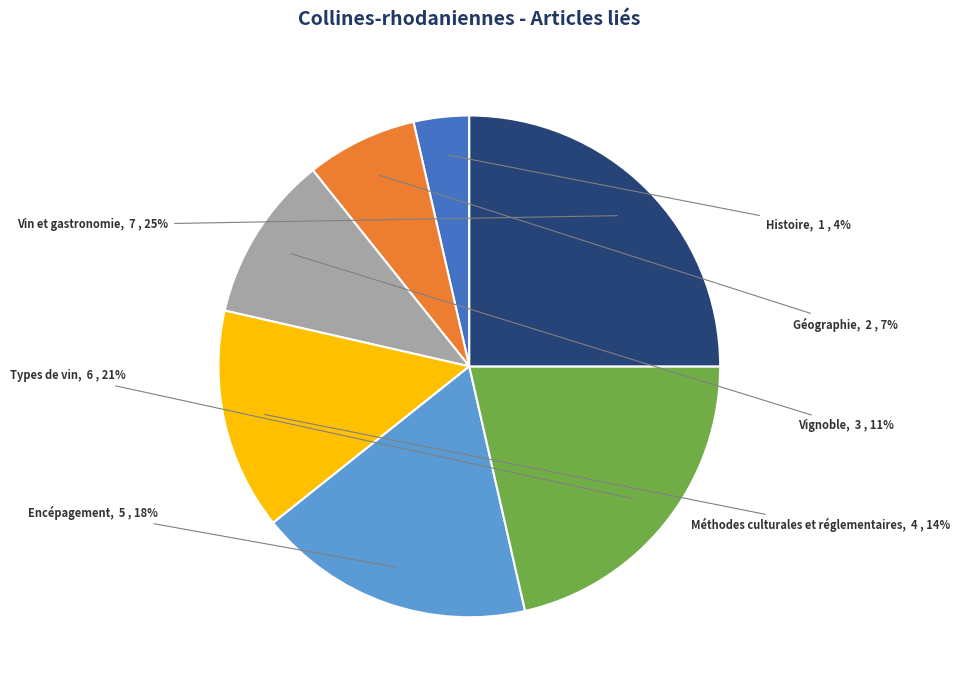

How many segments does this pie chart have?

7